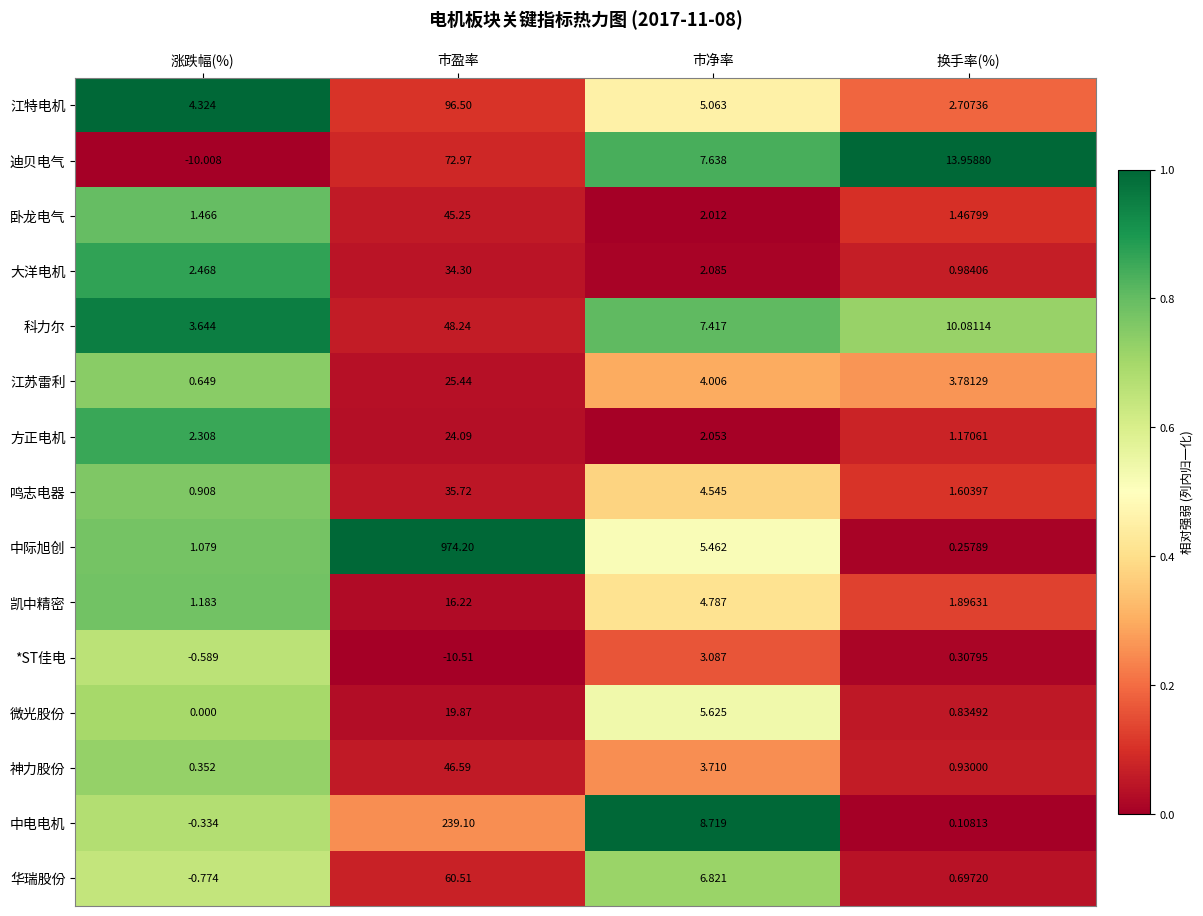

List the series in order of their peak value, highest first.

中际旭创, 中电电机, 江特电机, 迪贝电气, 华瑞股份, 科力尔, 神力股份, 卧龙电气, 鸣志电器, 大洋电机, 江苏雷利, 方正电机, 微光股份, 凯中精密, *ST佳电